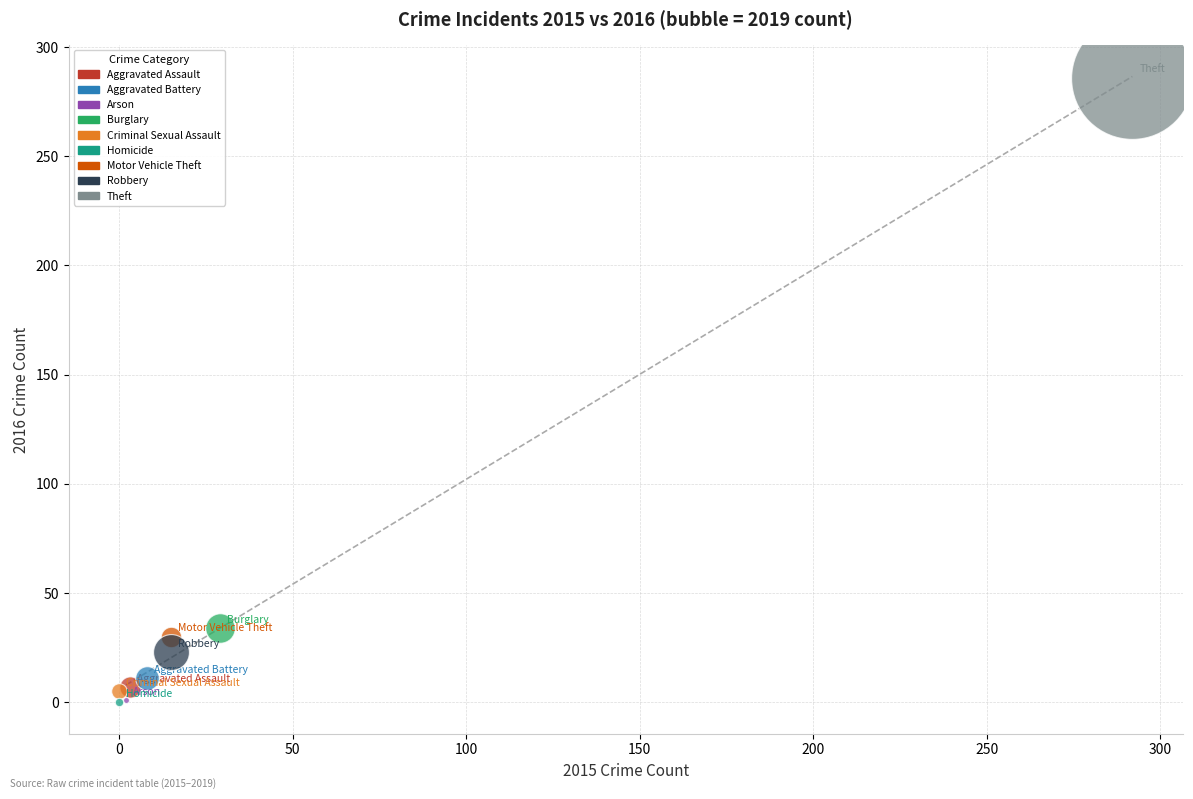

What are all the series names shown in the legend?

Aggravated Assault, Aggravated Battery, Arson, Burglary, Criminal Sexual Assault, Homicide, Motor Vehicle Theft, Robbery, Theft